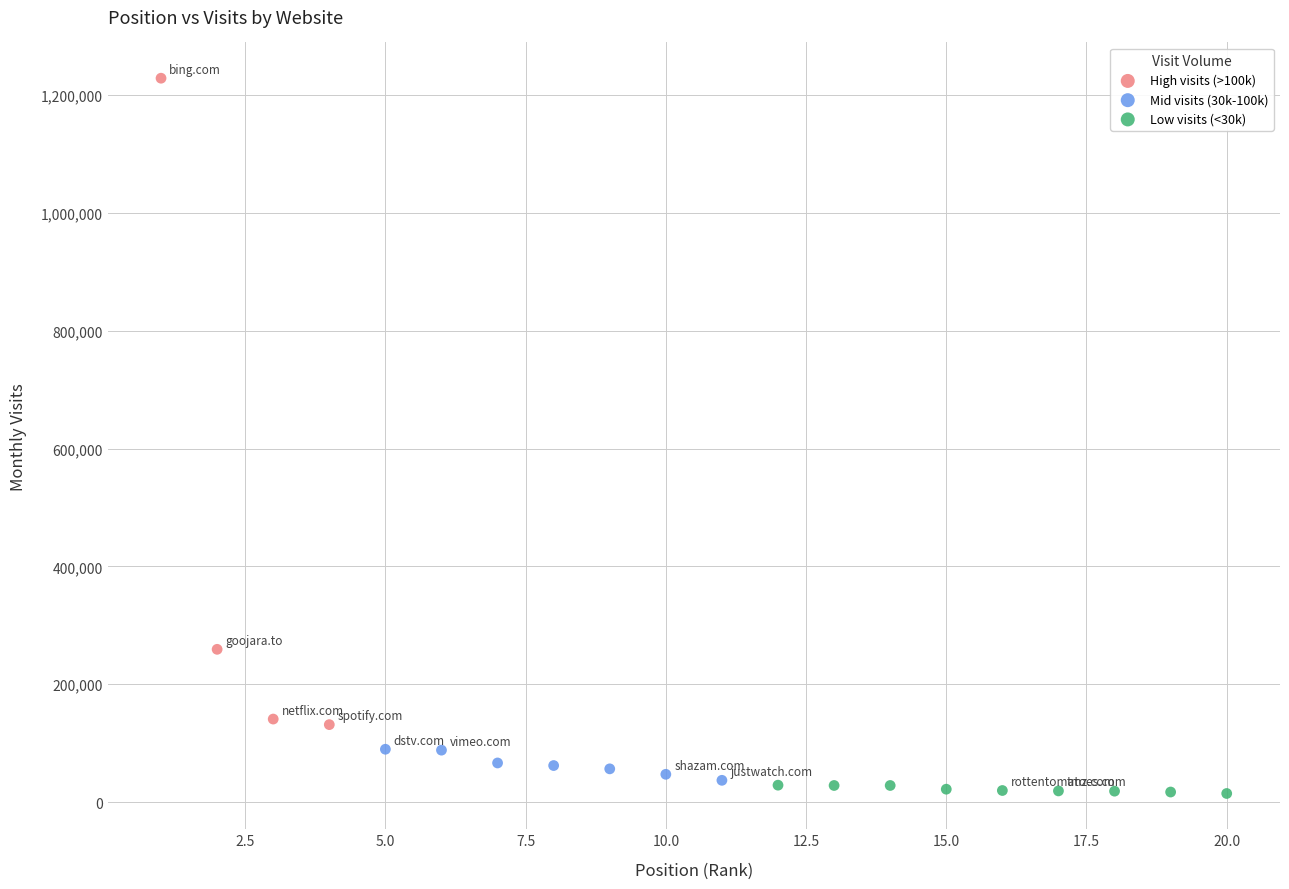

Which series reaches the maximum Y coordinate?

High visits (>100k)